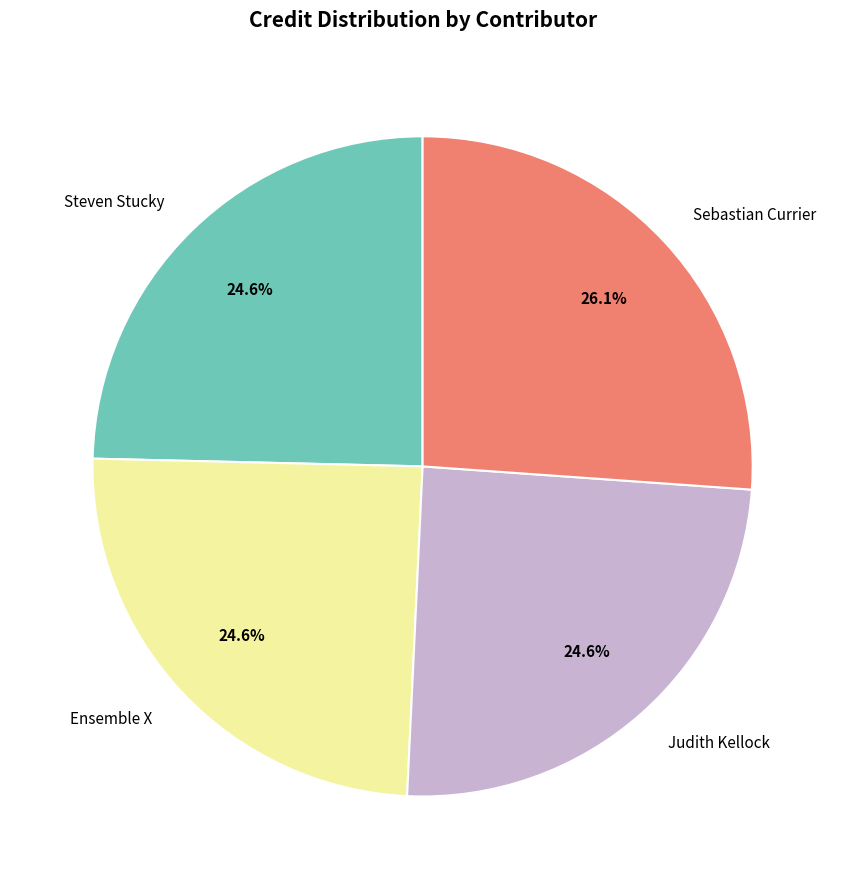

How many slices are in this pie chart?

4